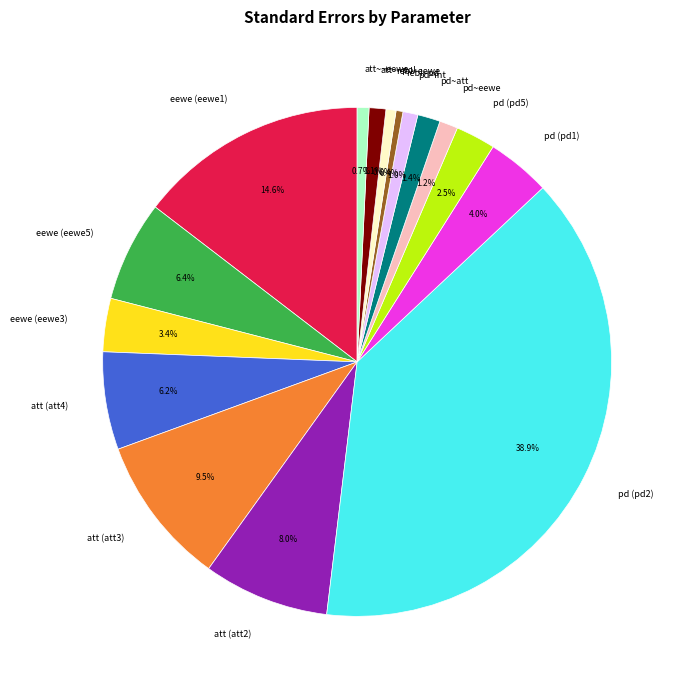

What is the largest slice in the pie chart?

pd (pd2)